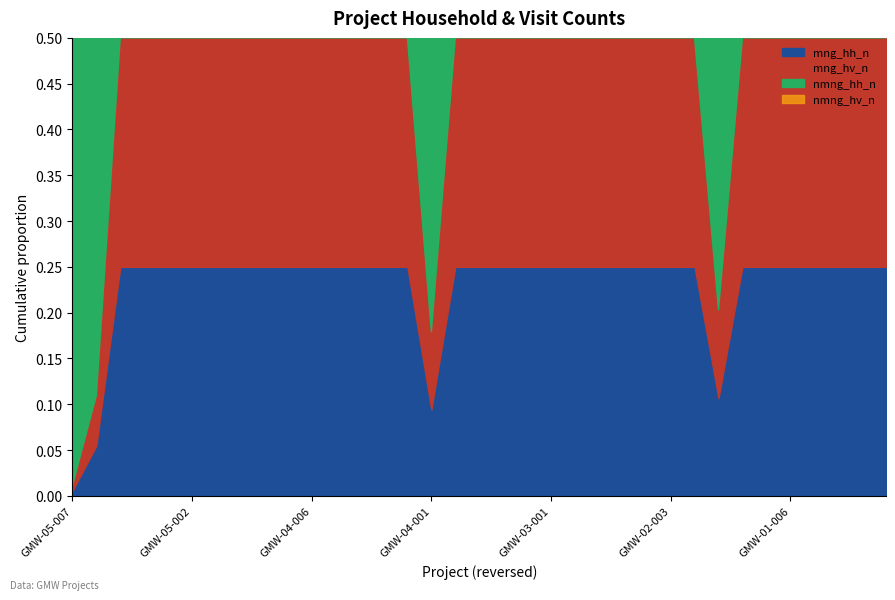

How many interior local valleys does the mng_hh_n series have?

2